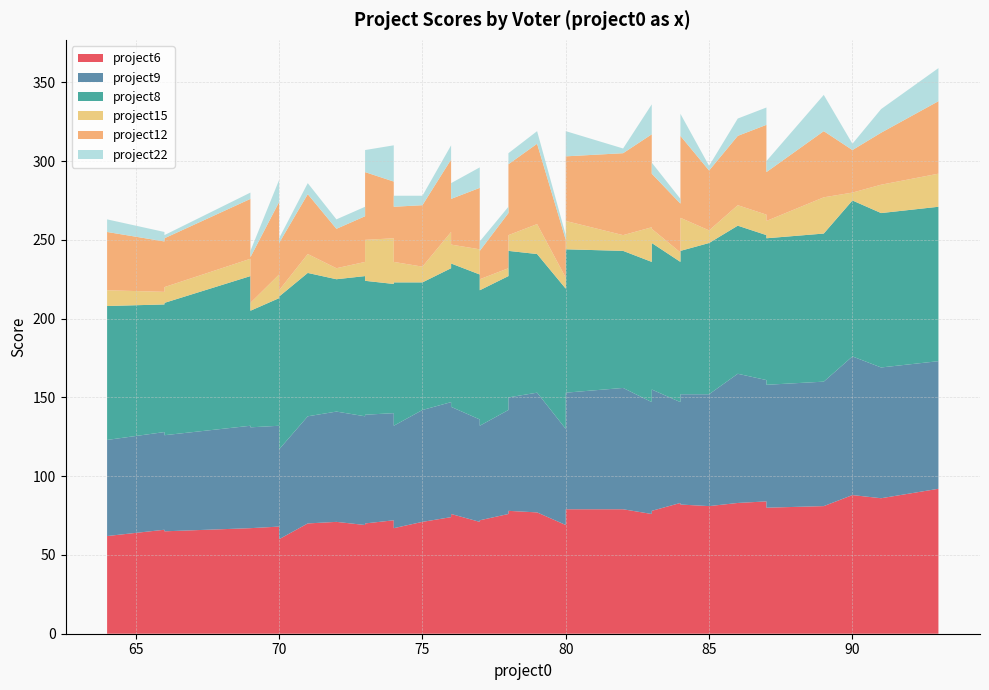

Reading left to right, extract all data points from this chart.

project6: 71=70	84=82	77=72	77=71	79=77	91=86	70=60	87=84	66=66	75=71	69=67	72=71	64=62	74=74	74=72	73=72	83=76	73=69	90=88	78=78	84=83	66=65	74=67	80=69	76=76	83=78	93=92	69=67	87=80	70=68	85=81	89=81	74=73	86=83	73=70	80=79	84=83	78=76	82=79	76=74
project9: 71=68	84=70	77=60	77=65	79=76	91=83	70=57	87=77	66=62	75=71	69=65	72=70	64=61	74=73	74=68	73=70	83=71	73=69	90=88	78=72	84=80	66=61	74=65	80=61	76=68	83=77	93=81	69=64	87=78	70=64	85=71	89=79	74=65	86=82	73=69	80=74	84=64	78=66	82=77	76=73
project8: 71=91	84=91	77=86	77=92	79=88	91=98	70=97	87=92	66=81	75=81	69=95	72=84	64=85	74=81	74=82	73=87	83=89	73=89	90=99	78=93	84=89	66=84	74=91	80=89	76=91	83=93	93=98	69=74	87=93	70=81	85=96	89=94	74=97	86=94	73=85	80=91	84=89	78=85	82=87	76=85
project15: 71=12	84=21	77=7	77=16	79=19	91=18	70=4	87=13	66=8	75=10	69=11	72=7	64=10	74=6	74=29	73=32	83=22	73=9	90=5	78=10	84=23	66=10	74=13	80=7	76=12	83=9	93=21	69=5	87=11	70=15	85=8	89=23	74=13	86=13	73=26	80=18	84=6	78=5	82=10	76=23
project12: 71=38	84=52	77=18	77=39	79=51	91=33	70=30	87=57	66=32	75=39	69=38	72=25	64=37	74=35	74=36	73=54	83=59	73=29	90=27	78=45	84=49	66=31	74=35	80=24	76=29	83=35	93=46	69=29	87=31	70=46	85=38	89=42	74=30	86=44	73=43	80=41	84=31	78=35	82=52	76=46
project22: 71=7	84=14	77=6	77=13	79=8	91=15	70=3	87=11	66=6	75=6	69=4	72=6	64=8	74=6	74=23	73=22	83=19	73=6	90=4	78=7	84=21	66=2	74=7	80=3	76=10	83=7	93=21	69=4	87=7	70=14	85=3	89=23	74=13	86=11	73=14	80=16	84=3	78=4	82=3	76=9